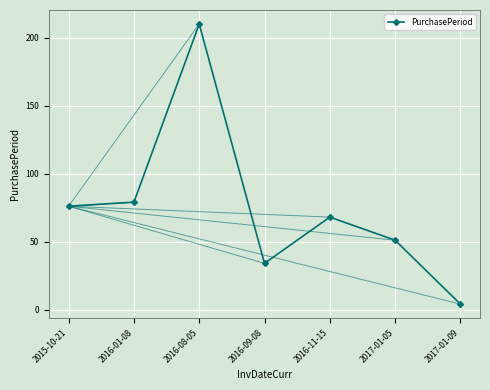

How many categories are shown in the chart?

7